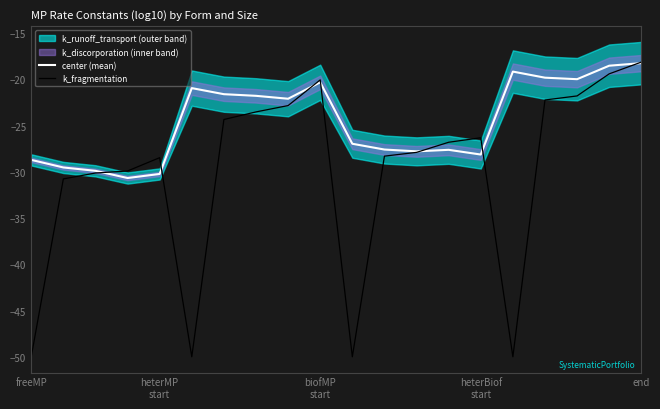

At which category does the chart reach its minimum across all series?

freeMP